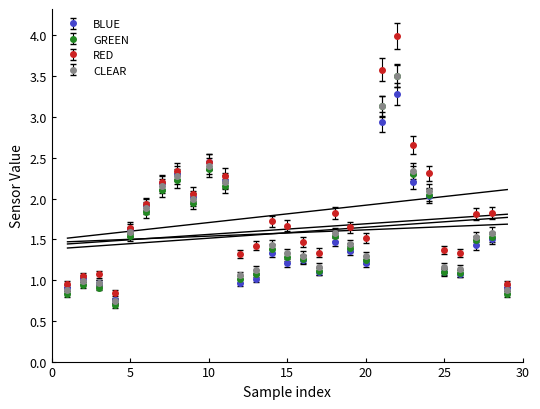

What is the difference between the highest and lowest values at 24?

0.3